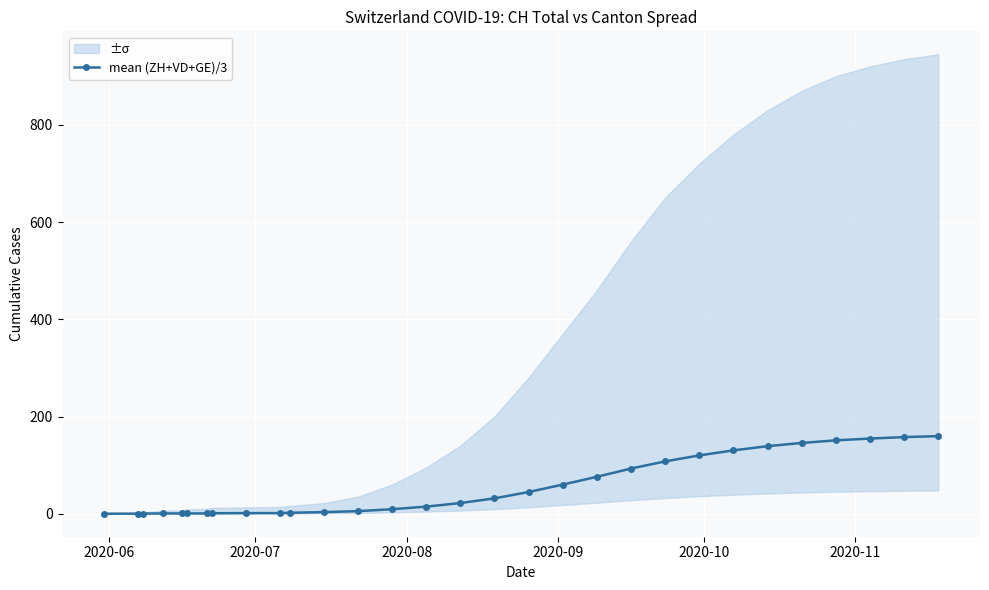

What is the highest value of the mean (ZH+VD+GE)/3 series?

159.7